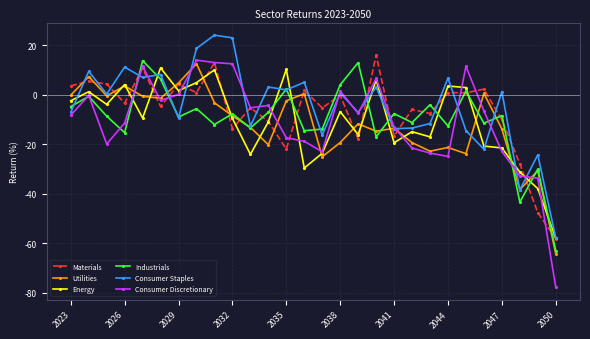

True or false: Consumer Staples has more than 1 points higher than both neighbors.

True